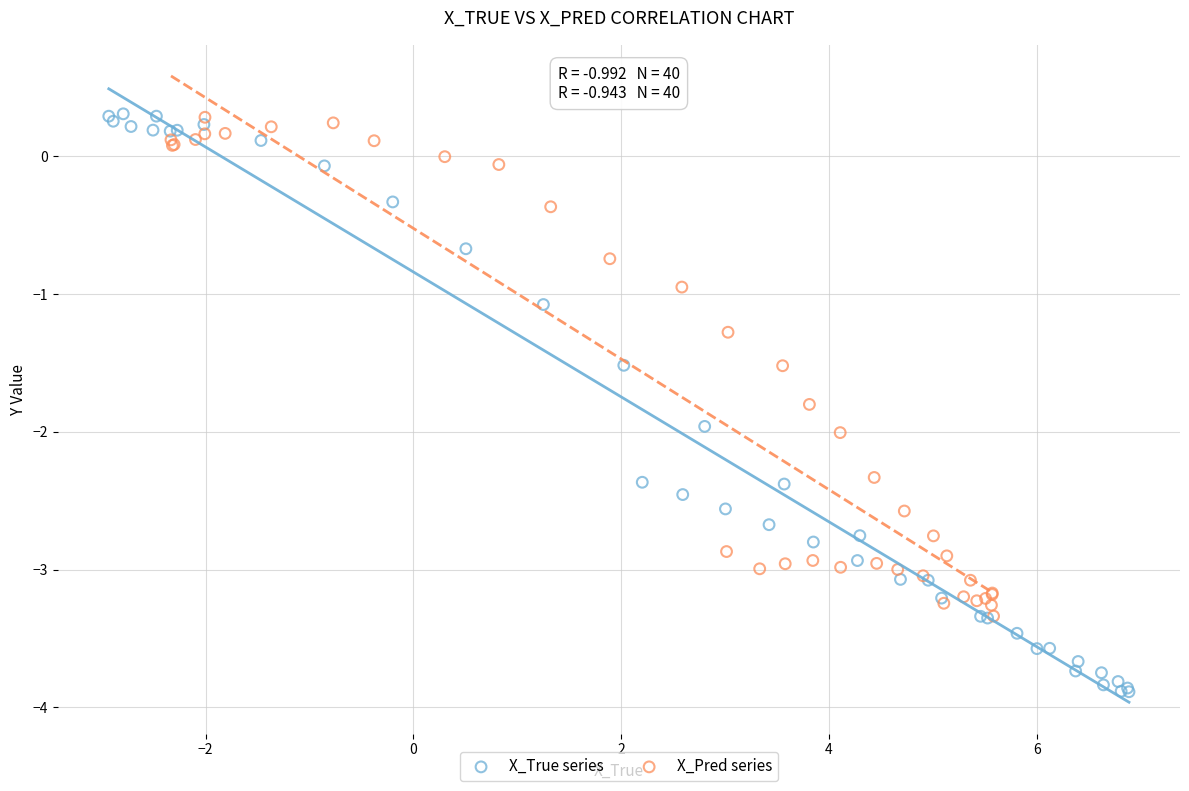

Which series contains the lowest Y value?

X_True series